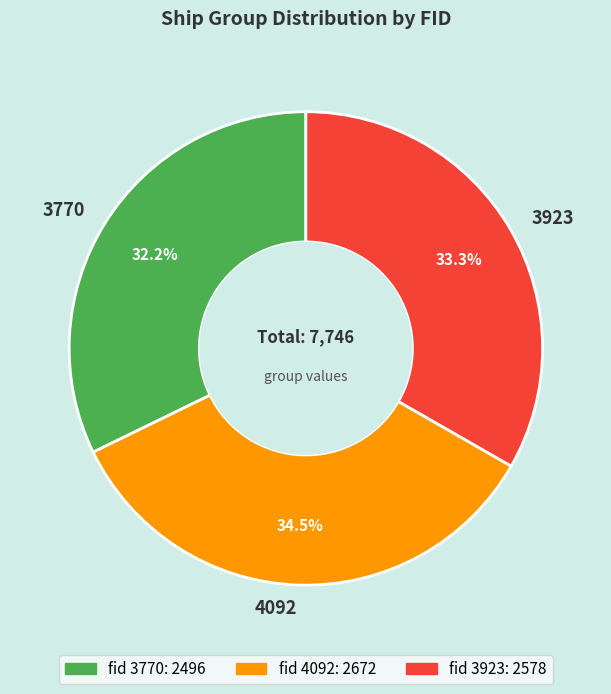

Rank the categories by value from highest to lowest.

4092, 3923, 3770